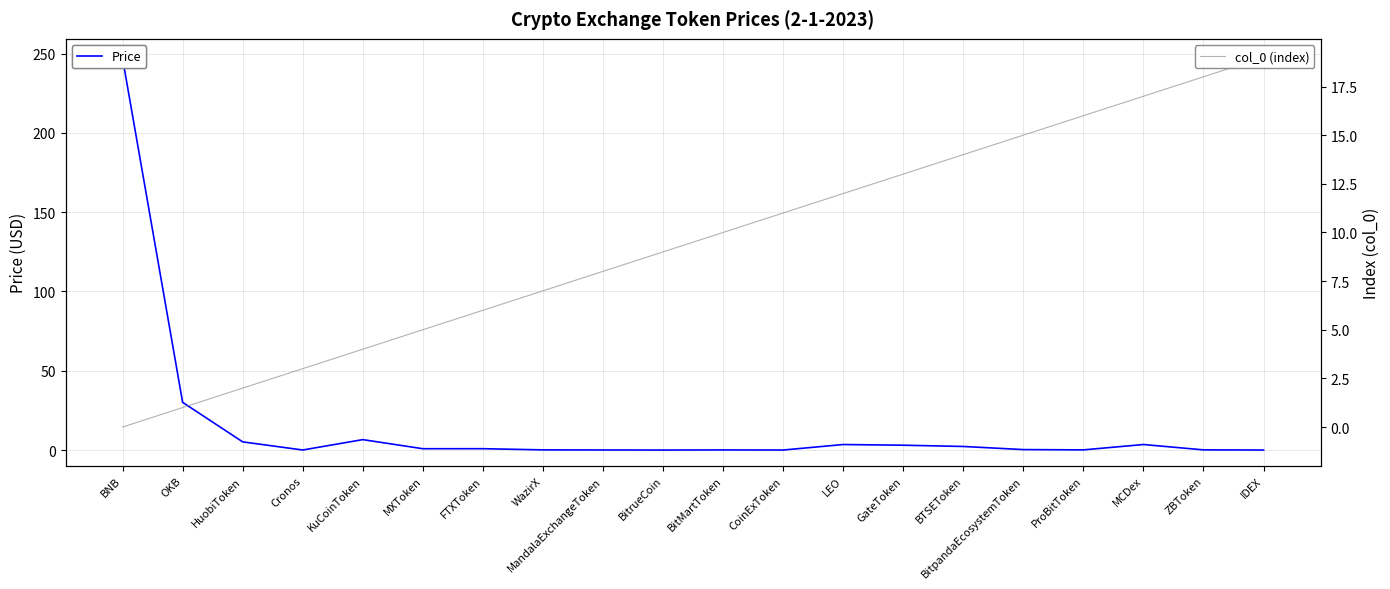

Between which two adjacent categories do col_0 (index) and Price first intersect?

HuobiToken and Cronos